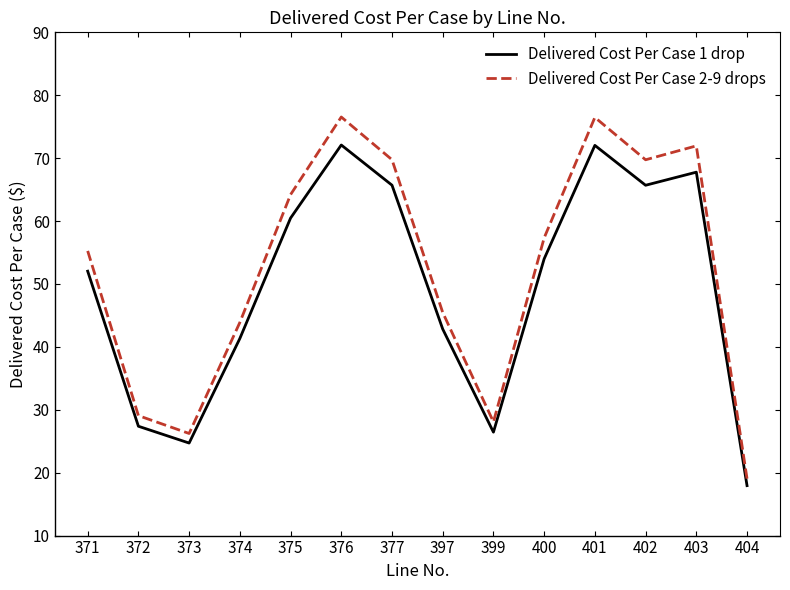

Which series has the widest spread of values?

Delivered Cost Per Case 2-9 drops